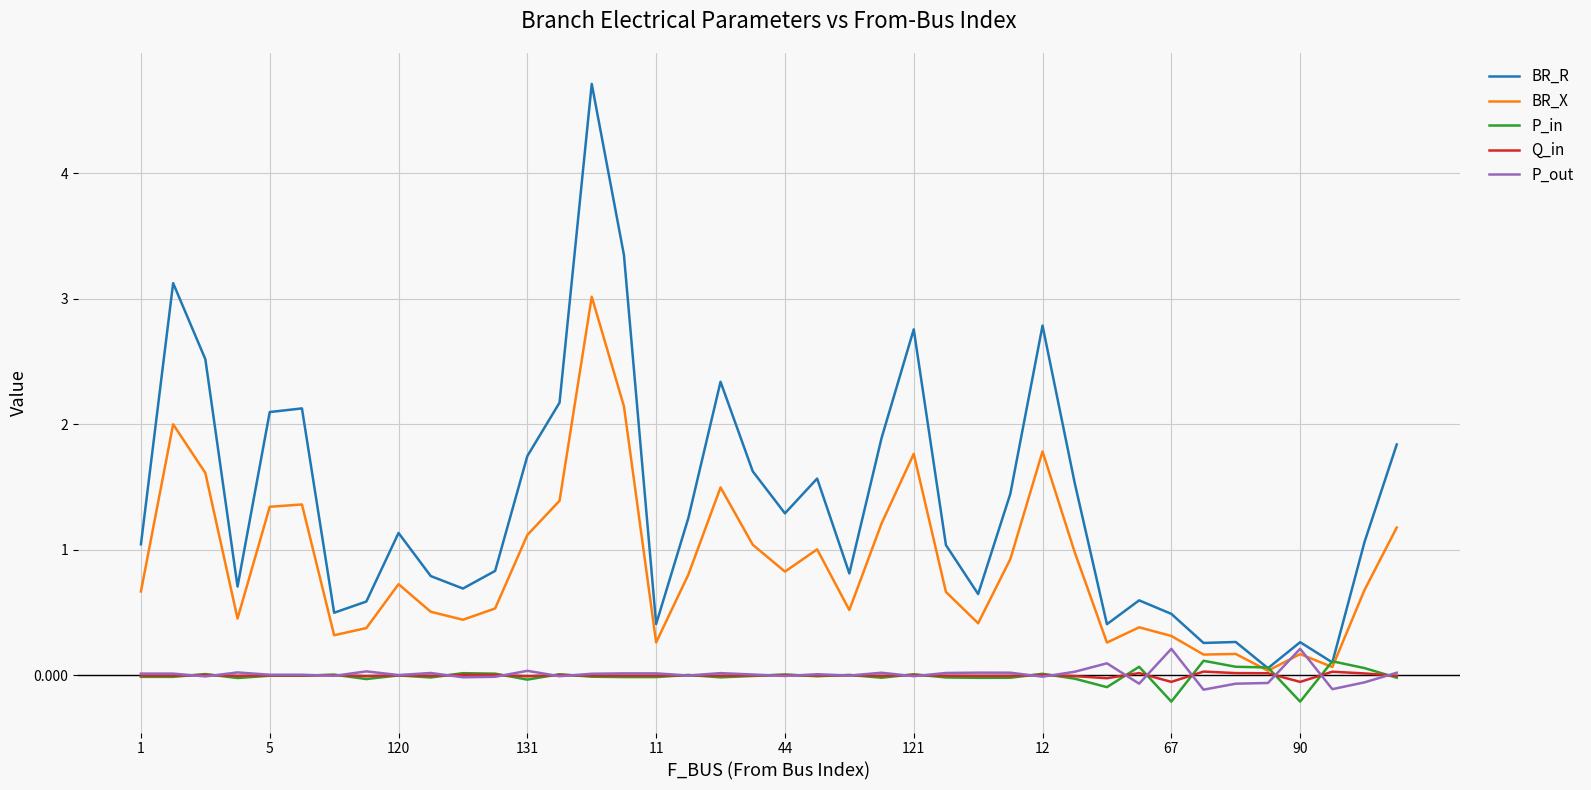

True or false: P_out and Q_in cross at least once.

True